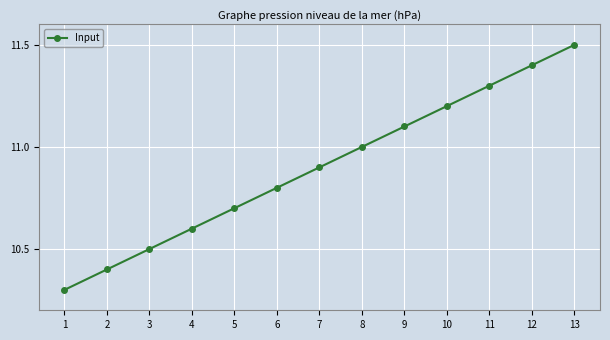

The value at 2 is 18.7. True or false?

False